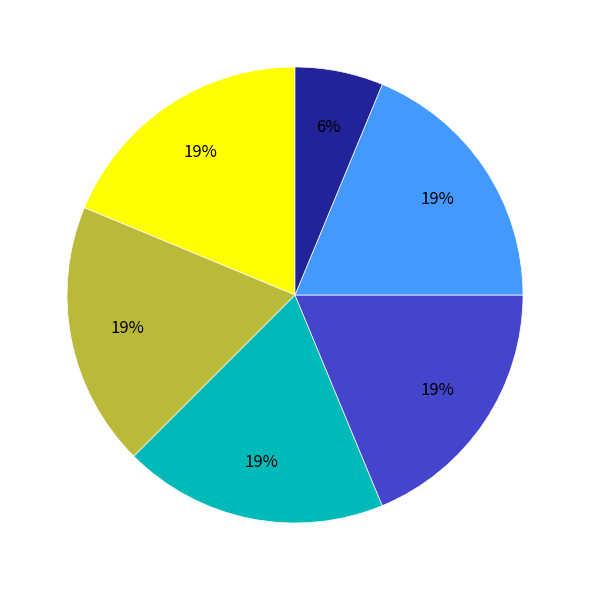

Is there any slice that represents more than half of the pie?

No